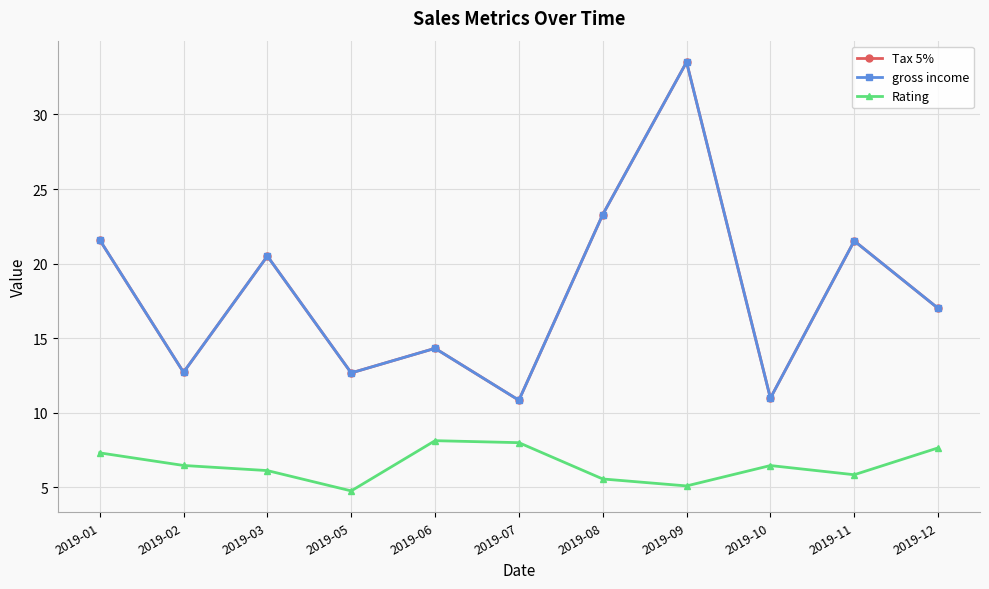

At which category is the sum across all series the highest?

2019-09